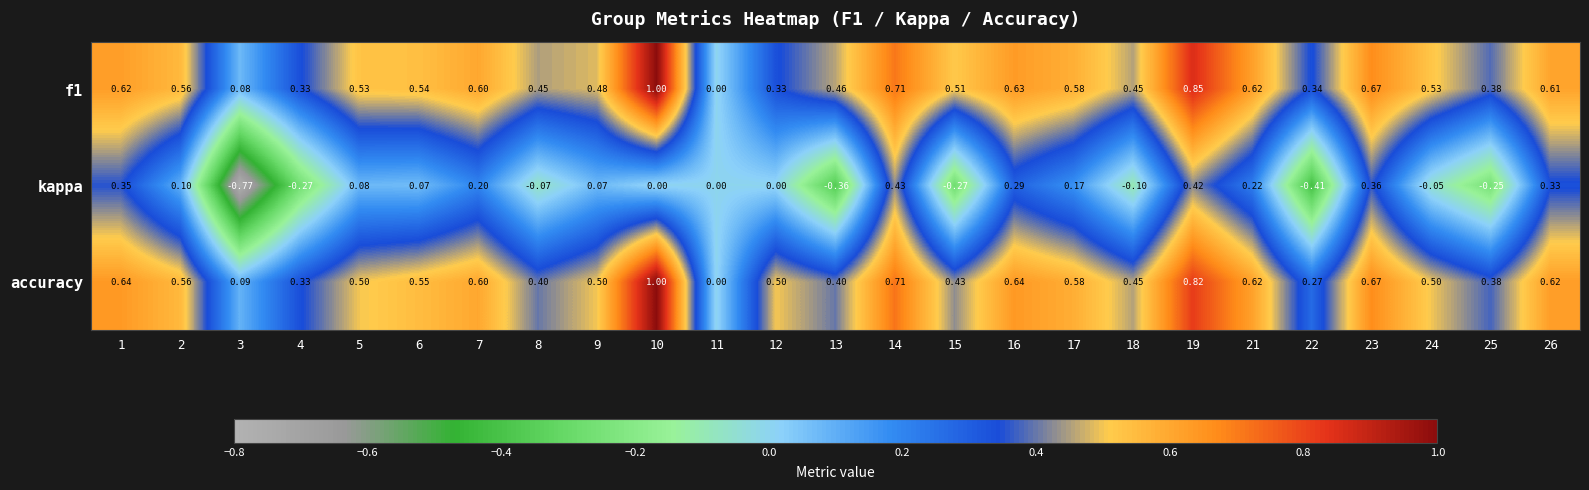

Which series has the largest range (max minus min)?

kappa